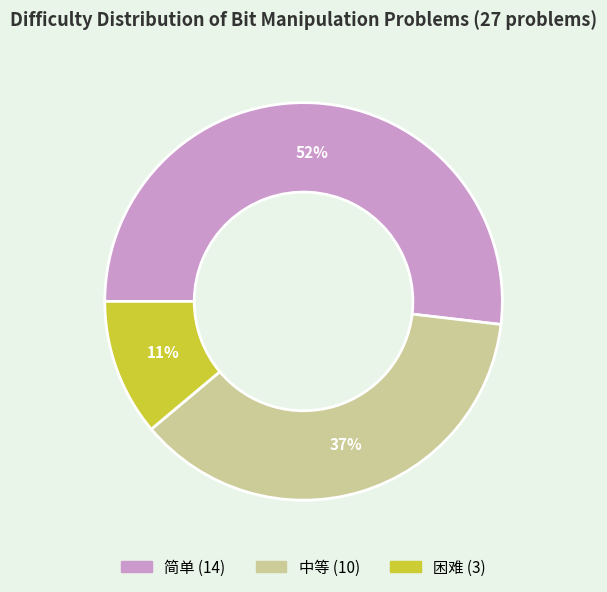

Is 中等 the majority of the pie?

No